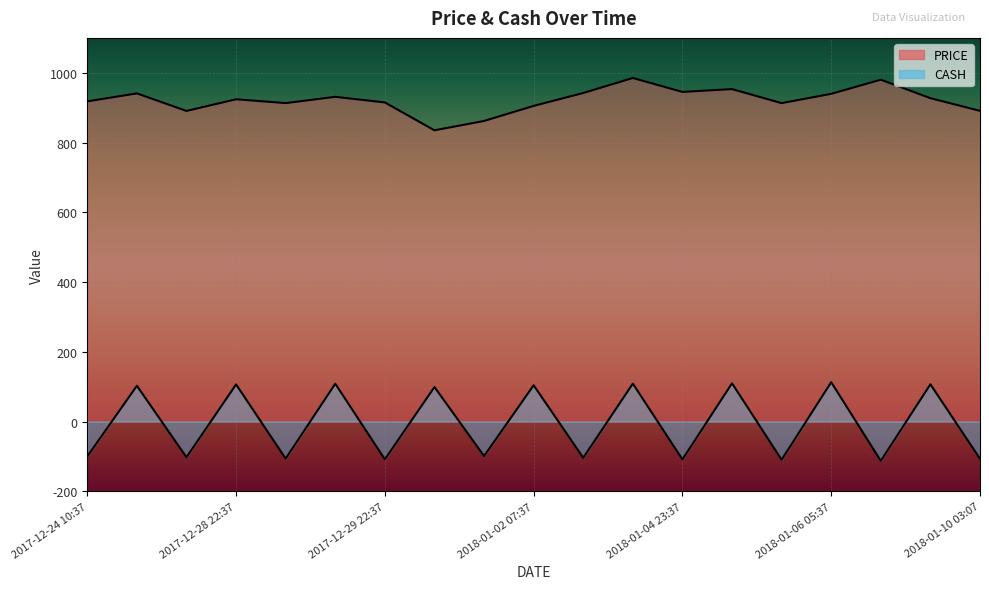

Is the value of PRICE at 2018-01-03 04:07 greater than the value of CASH at 2017-12-29 22:37?

Yes